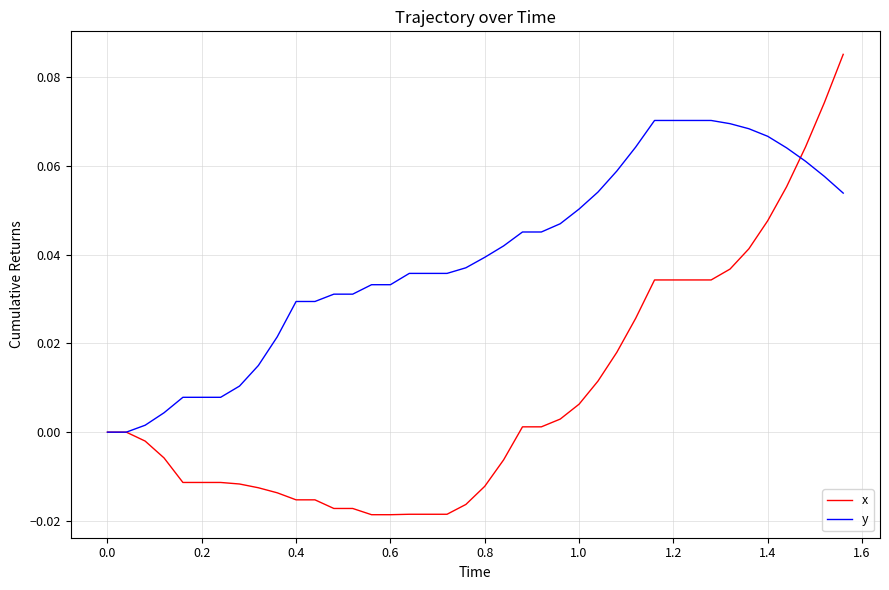

Rank the series by their average value, from lowest to highest.

x, y